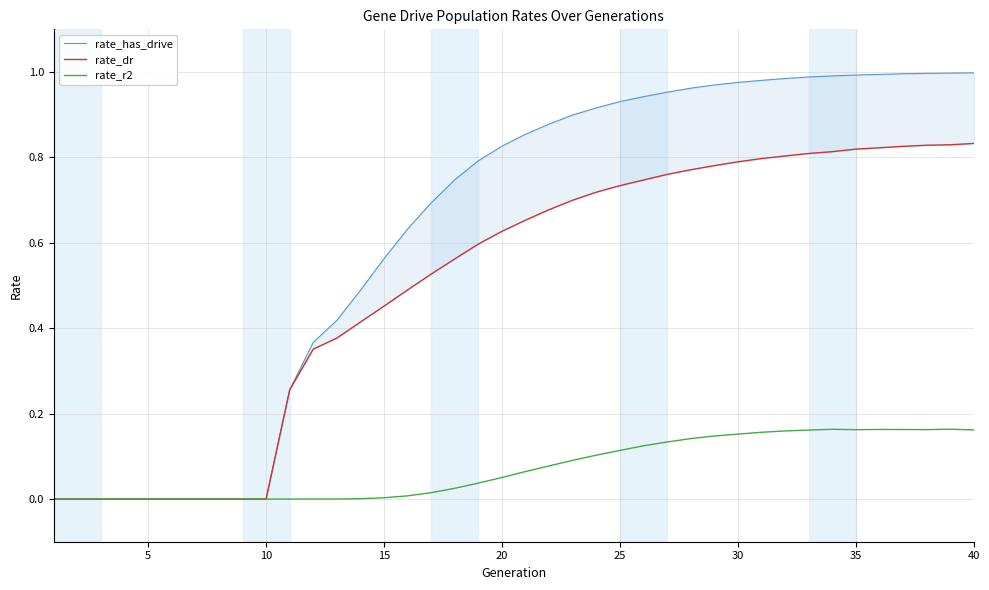

True or false: rate_r2 has a value of 0.1 at 35.

False